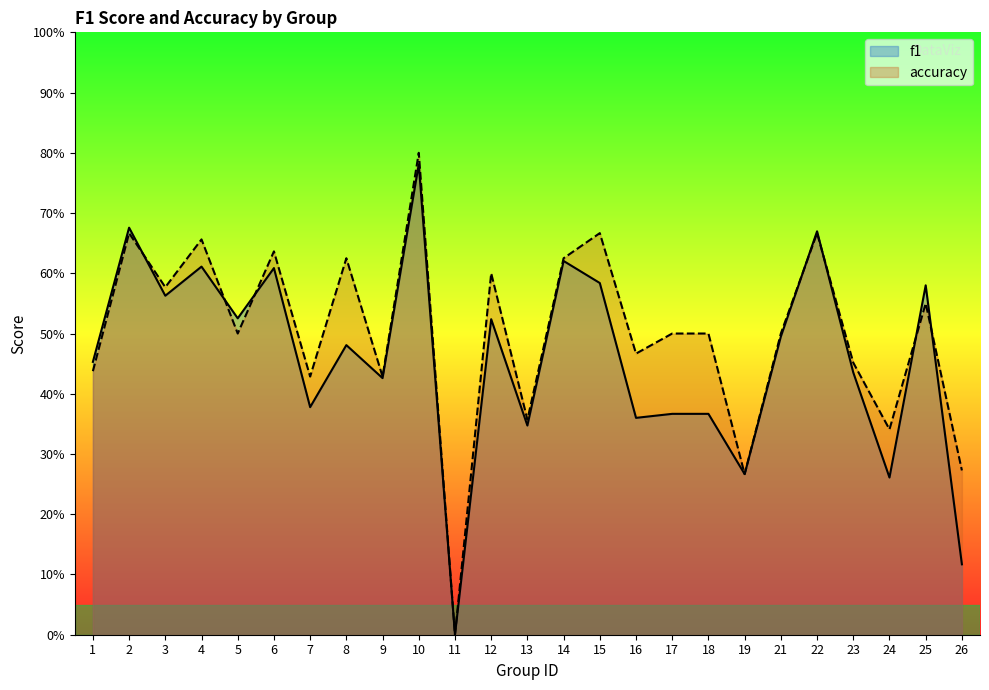

What is the total value across all series at 23?

0.9